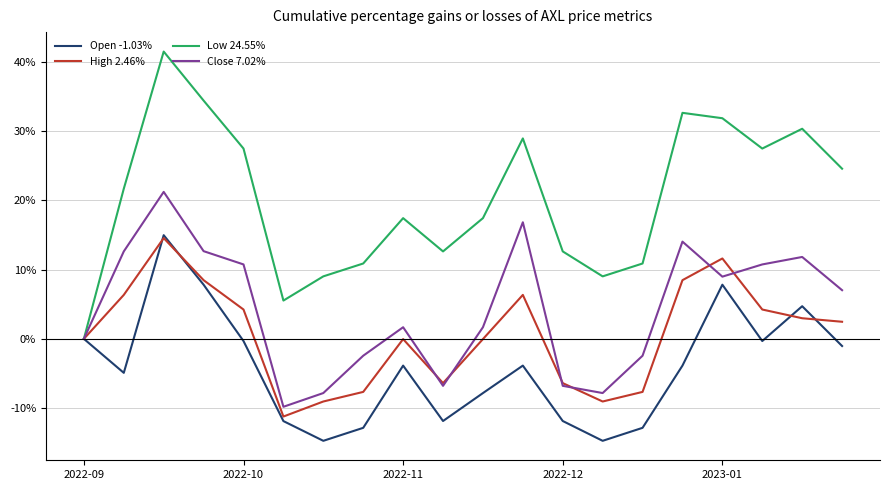

What is the sum of all High 2.46% values?

12.2